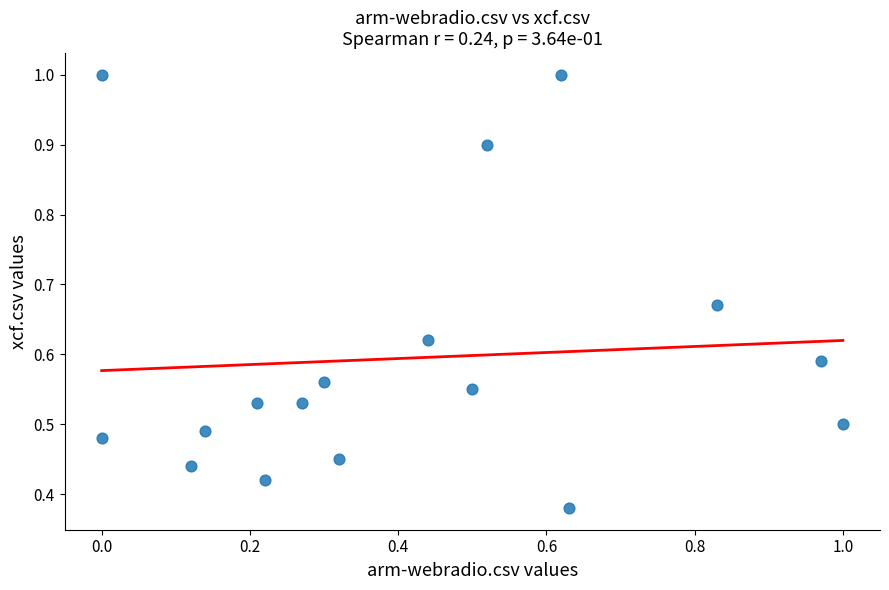

What is the range of X values (max minus min)?

1.0